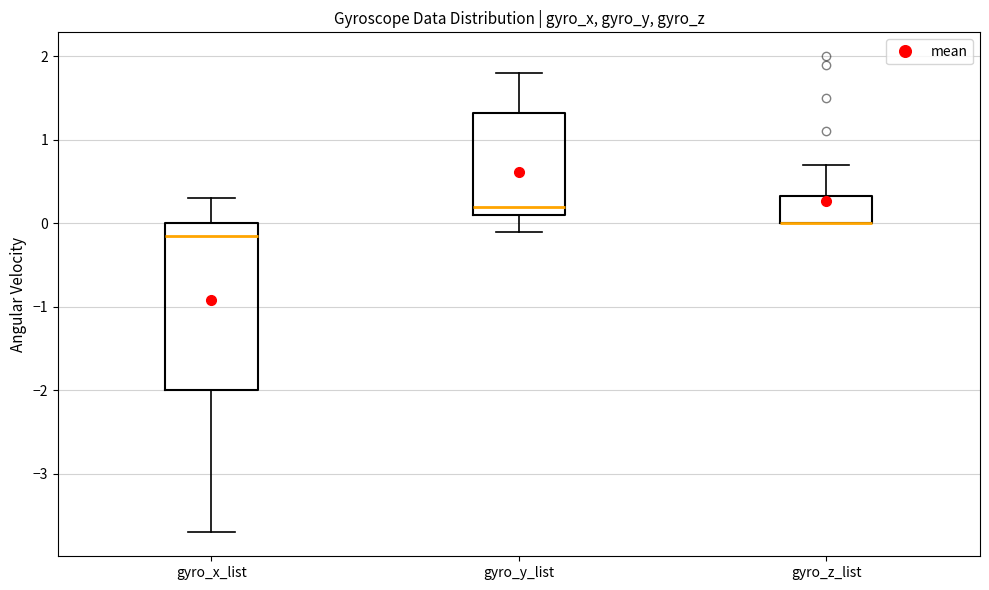

Where is the lower edge of the box for gyro_z_list on the y-axis? The values are not printed on the chart, so give them approximately, as read against the axis.

0.0